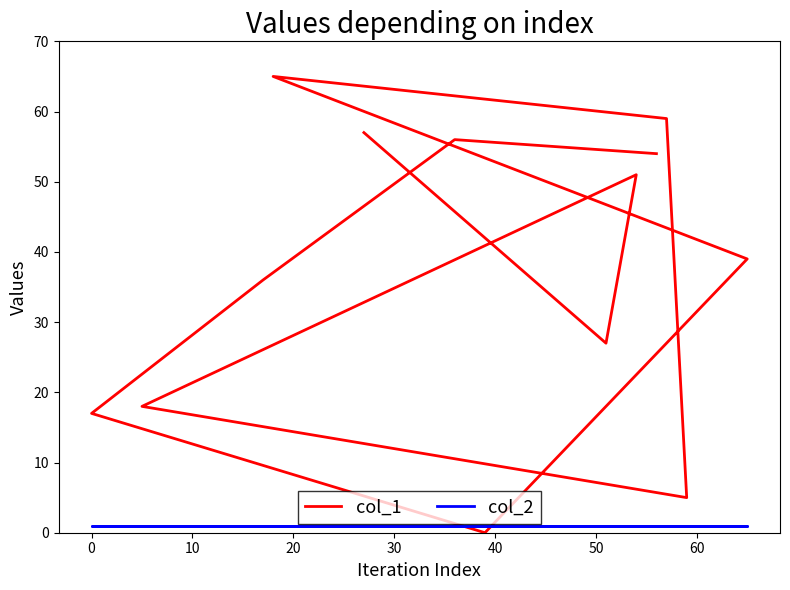

The col_2 series shows 0 at 0. True or false?

False